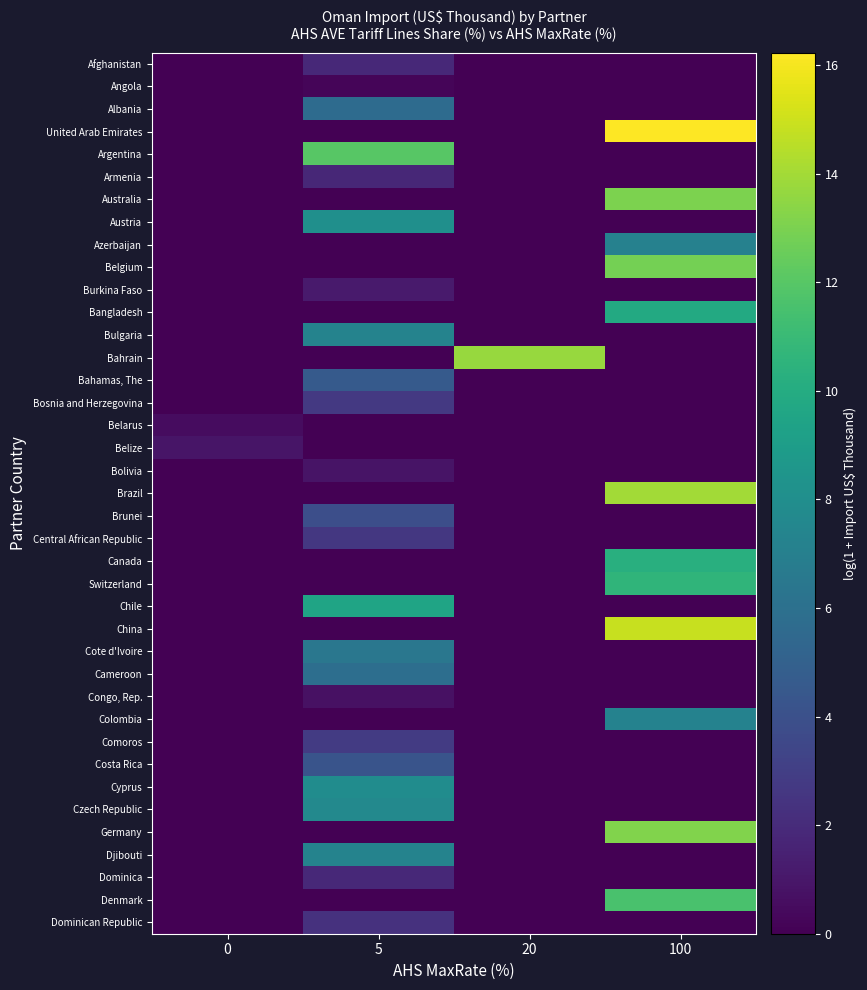

Rank the series by their maximum value, from lowest to highest.

Angola, Belarus, Congo, Rep., Bolivia, Belize, Burkina Faso, Armenia, Afghanistan, Dominica, Dominican Republic, Central African Republic, Bosnia and Herzegovina, Comoros, Brunei, Costa Rica, Bahamas, The, Albania, Cameroon, Cote d'Ivoire, Azerbaijan, Colombia, Bulgaria, Djibouti, Czech Republic, Cyprus, Austria, Chile, Bangladesh, Canada, Switzerland, Denmark, Argentina, Belgium, Australia, Germany, Bahrain, Brazil, China, United Arab Emirates